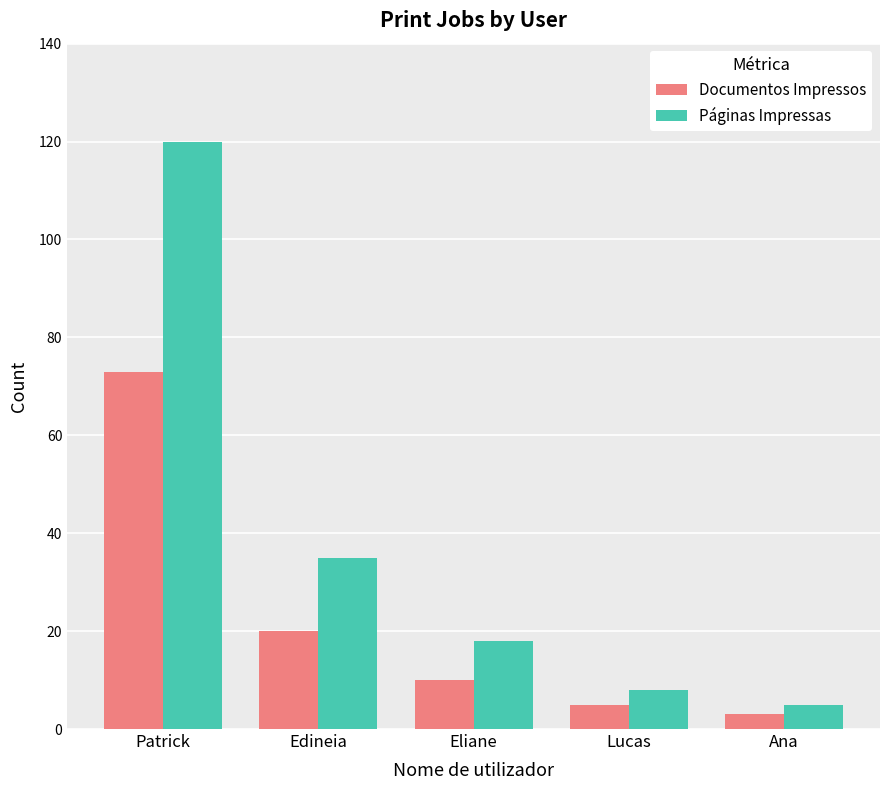

What is the difference between the second highest and second lowest values in the Páginas Impressas series?

27